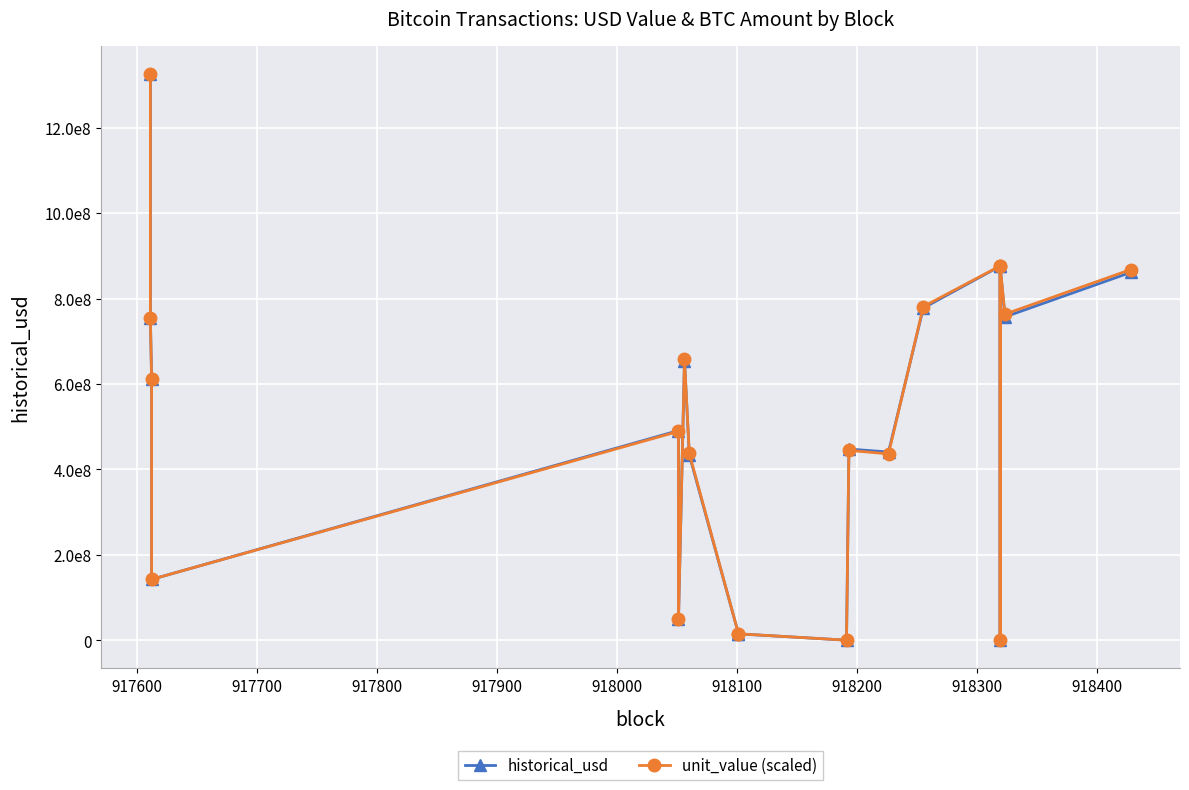

Reading left to right, what are all the values shown in this chart?

historical_usd: 1324561743.0	754045246.0	611215000.0	142657564.5	491040000.0	49226693.9	654936879.5	433993181.1	15335231.5	15335231.5	545794.9	447764810.2	440848589.4	777777786.6	875762806.0	767813.5	875762805.5	756999217.4	861325546.3
unit_value (scaled): 1324561743.0	754045246.0	611355000.0	142690240.5	489084000.0	49030605.2	657653098.5	437579103.0	15397566.8	15397566.8	544699.0	444532730.7	436507469.4	781215182.0	876350522.9	768328.8	876350522.5	763411396.1	867898437.3